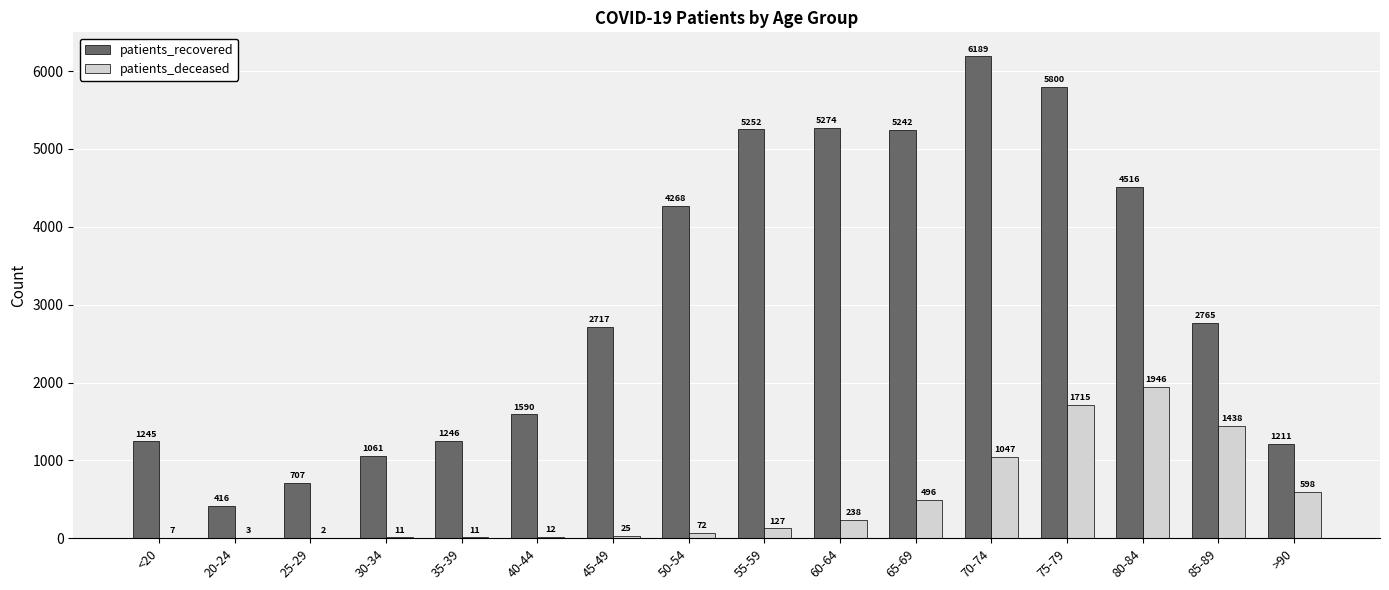

The value of patients_recovered at >90 is 377. True or false?

False